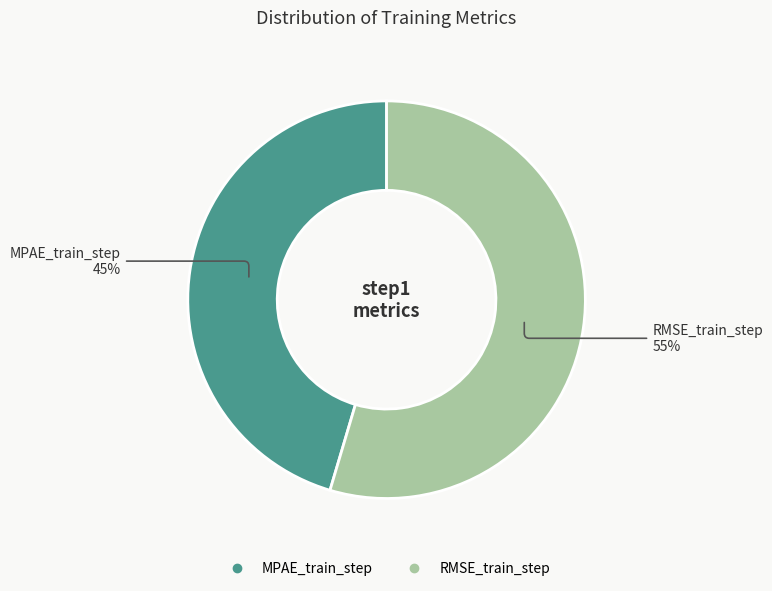

To the nearest percent, what portion does RMSE_train_step represent?

55%